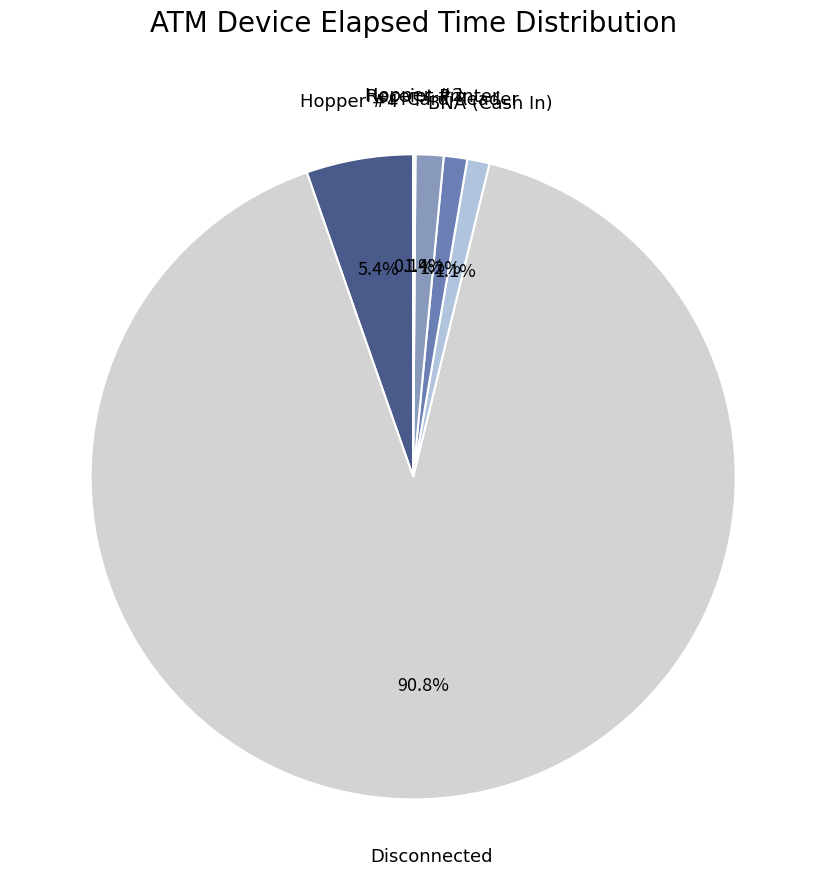

To the nearest percent, what is the difference between the largest and smallest slice percentages?

91%